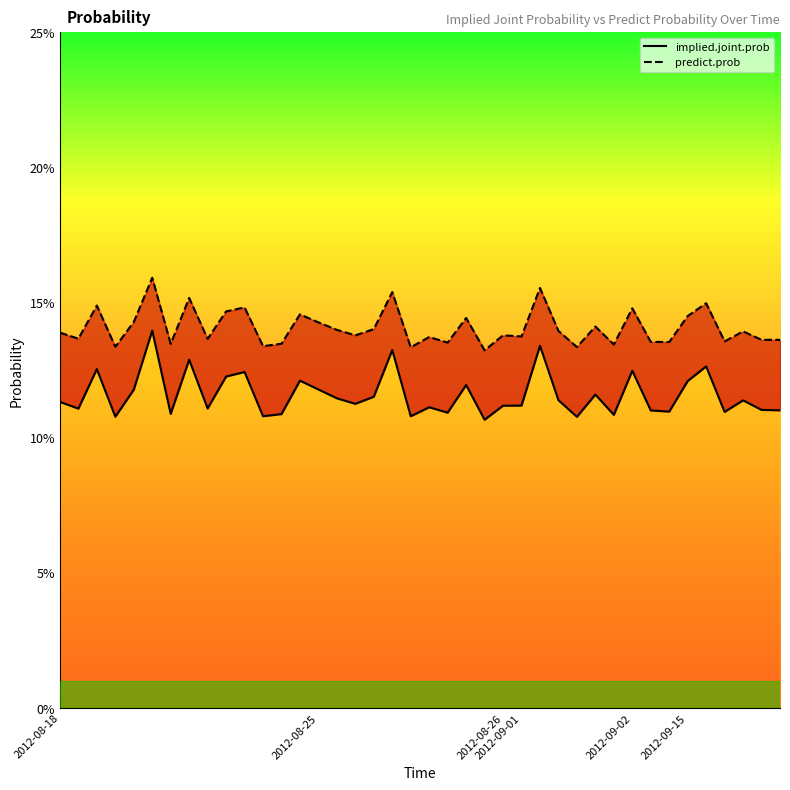

What is the approximate value of implied.joint.prob at 2012-08-18?

0.1